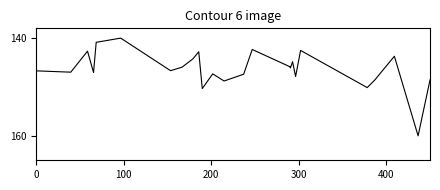

Reading left to right, transcribe all the data shown in this chart.

146.7	147.0	142.7	142.7	147.0	147.0	140.9	140.0	146.7	145.9	144.2	142.8	142.8	150.3	147.3	147.3	148.8	147.4	147.4	147.4	142.3	145.8	146.1	146.1	144.8	147.9	147.9	142.5	142.5	142.5	150.1	148.6	148.6	148.6	147.7	143.7	143.7	160.0	148.6	148.6